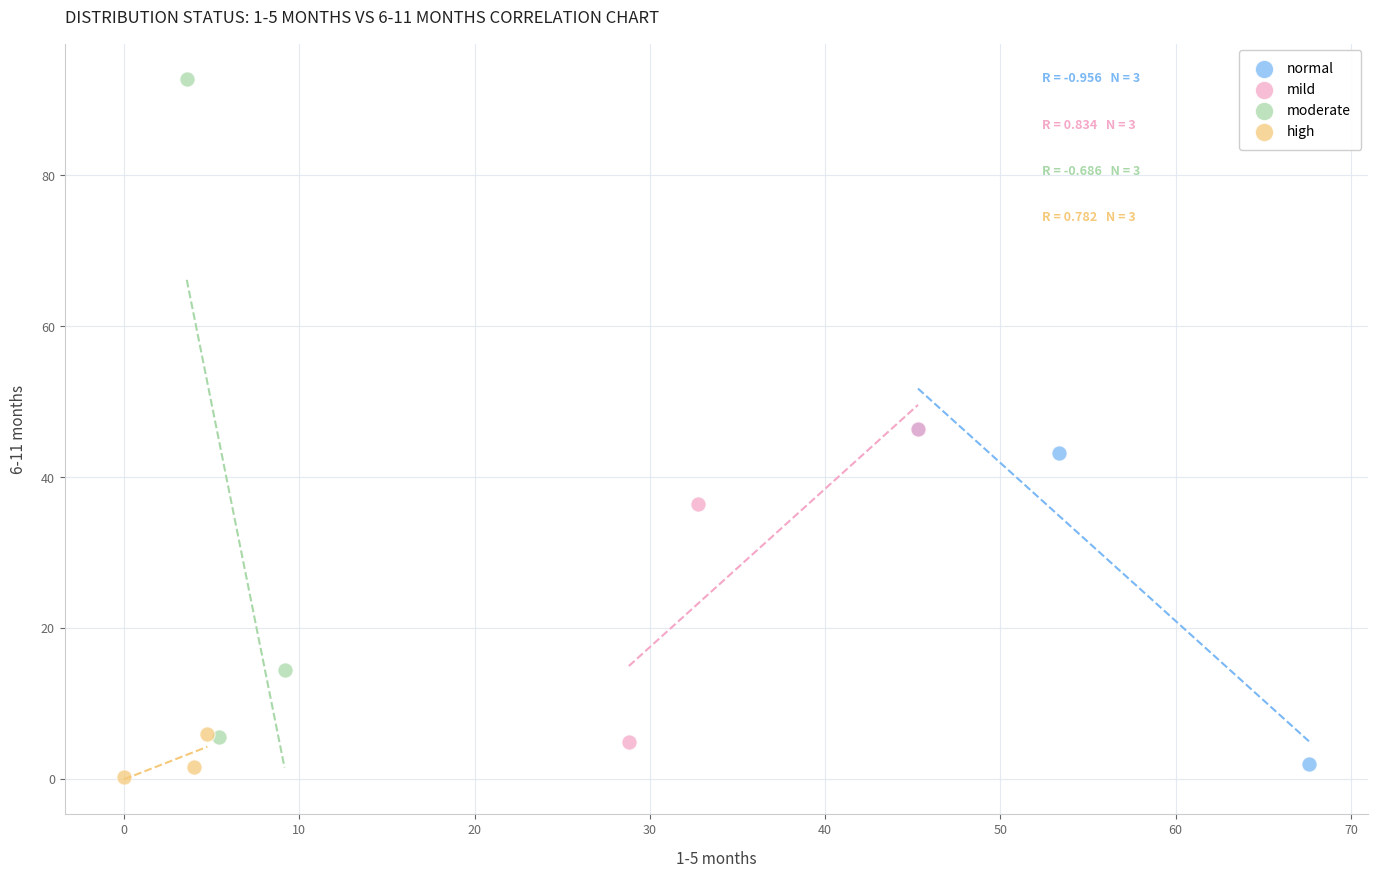

Which series has the largest Y range (max minus min)?

moderate